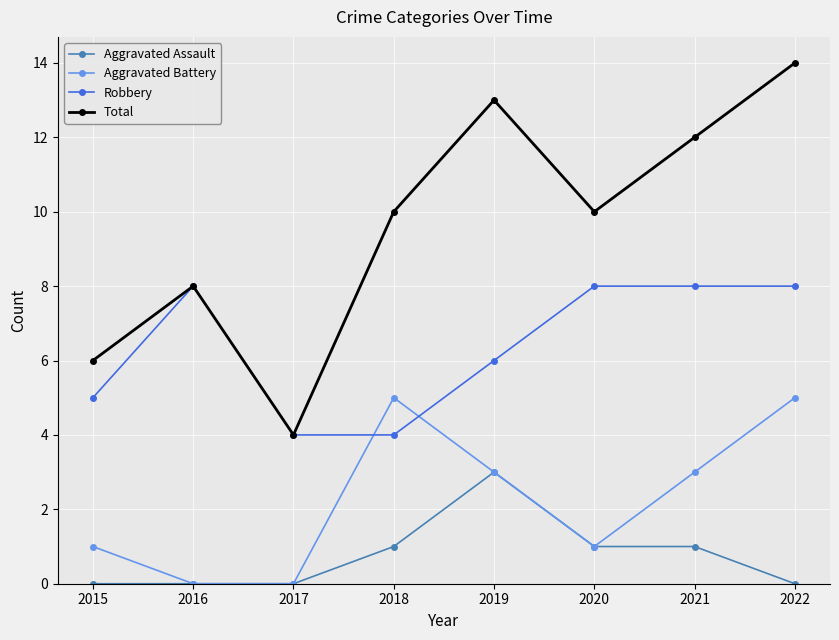

What is the difference between the highest and lowest values at 2021?

11